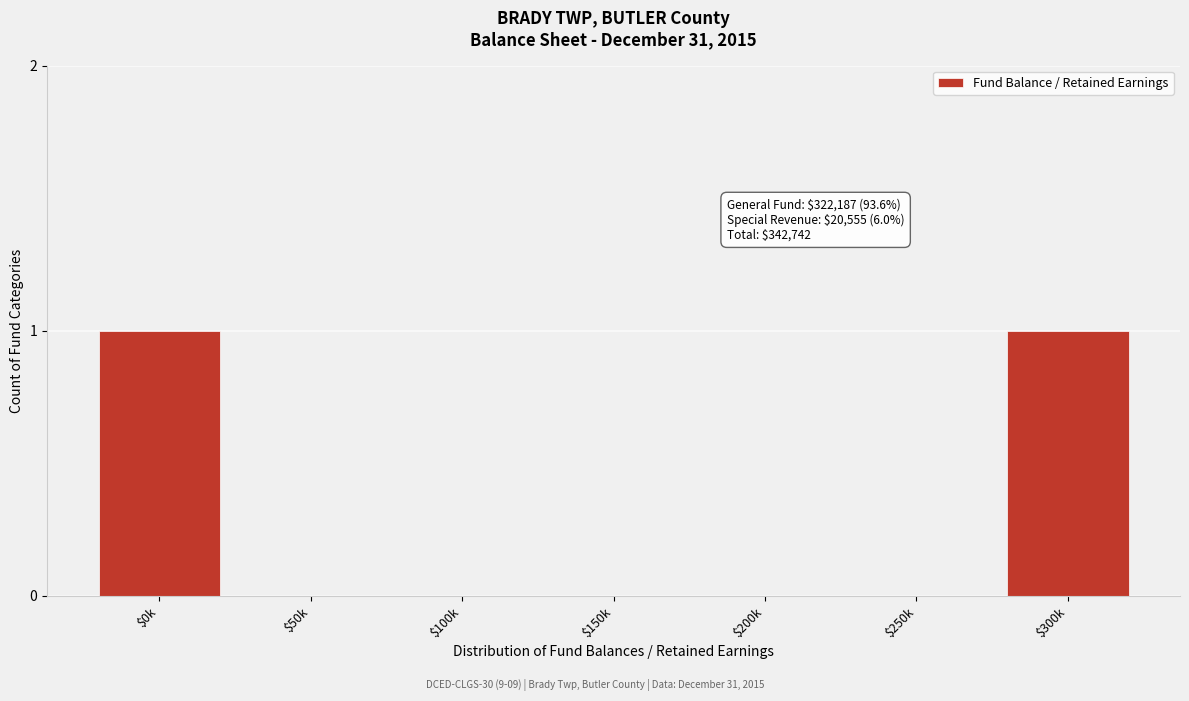

True or false: the data shows -1 at $200k.

False